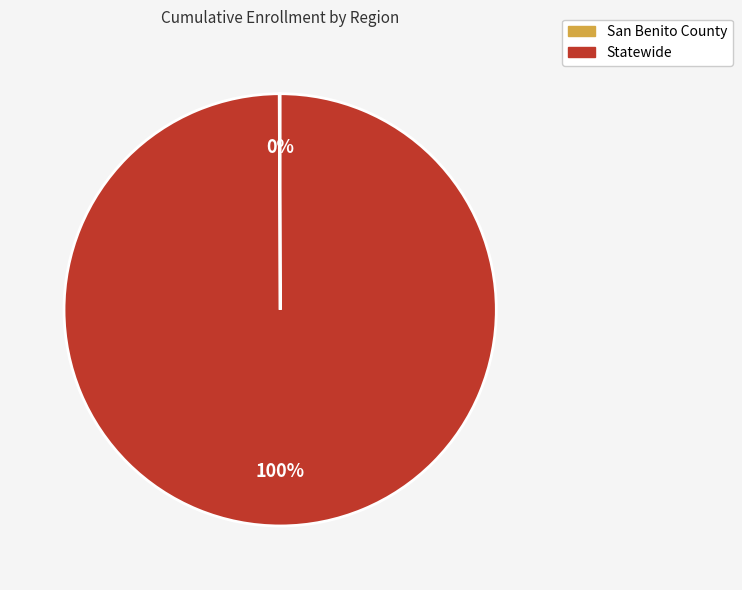

Which category has the biggest portion of the pie?

Statewide